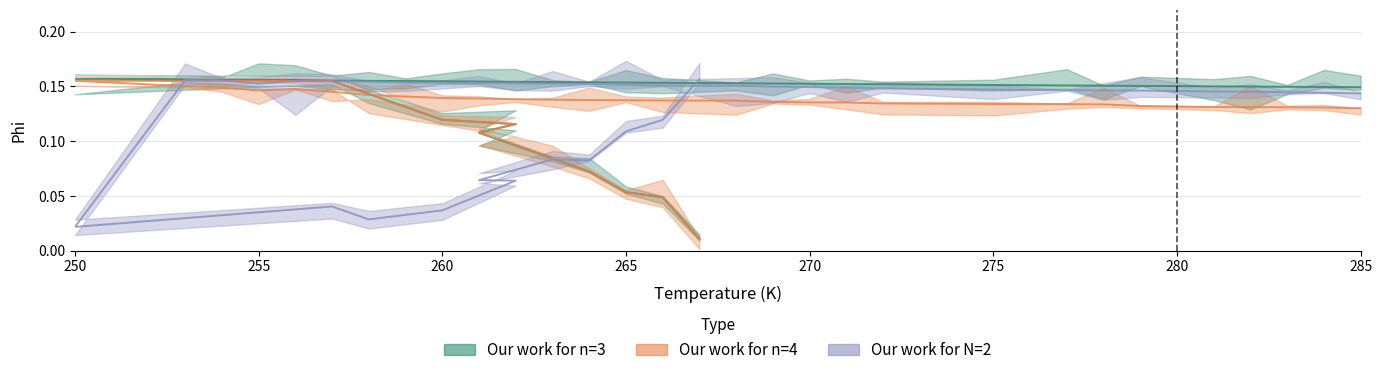

What is the difference between the maximum and minimum values in the Our work for n=4 series?

0.1